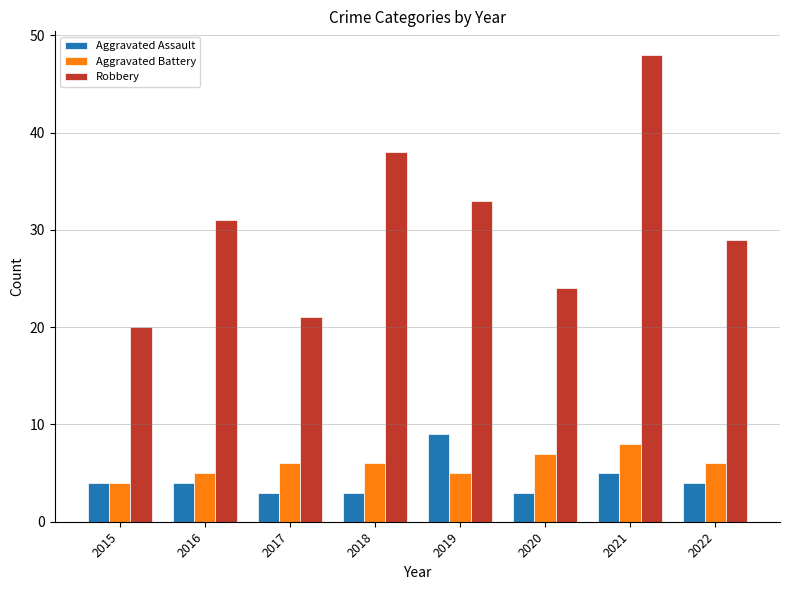

How many categories are shown in the chart?

8